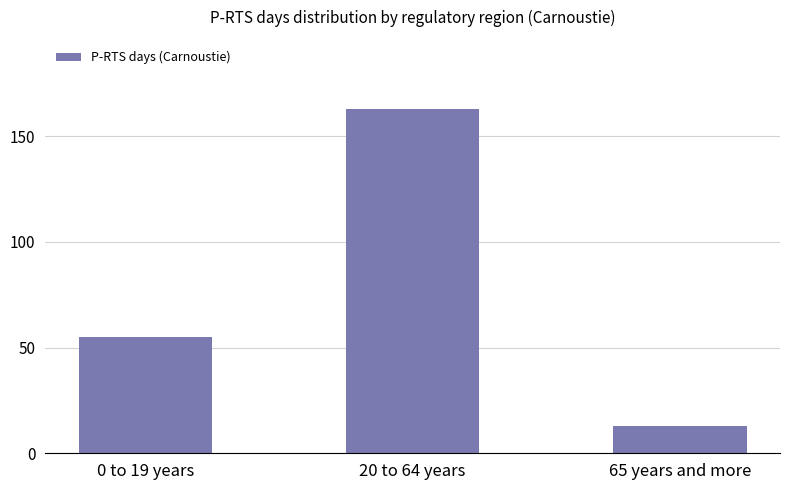

What is the label of the 1st bar from the right?

65 years and more